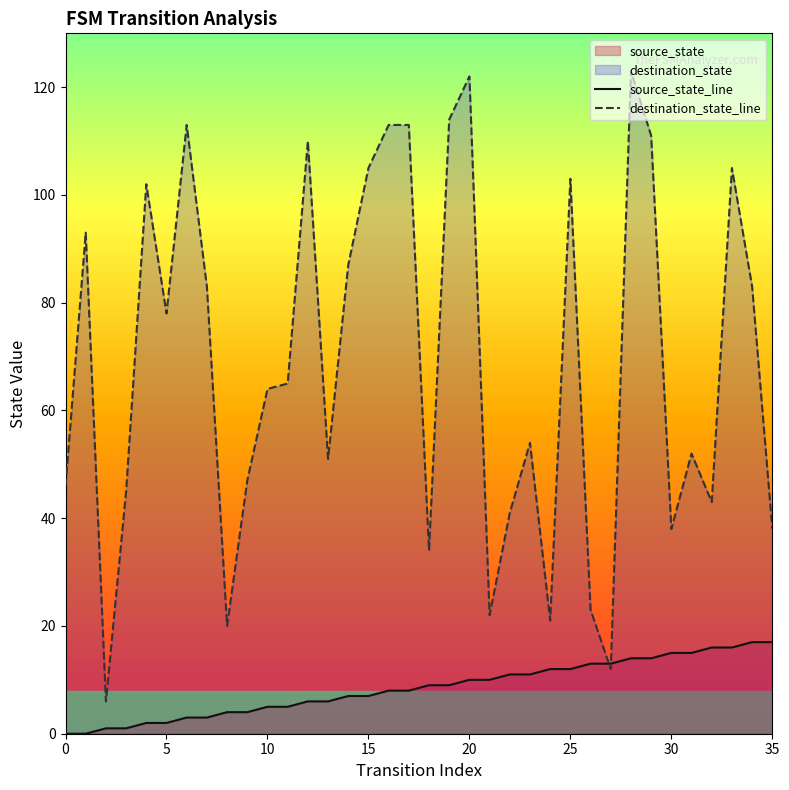

True or false: source_state_line has more than 2 points higher than both neighbors.

False